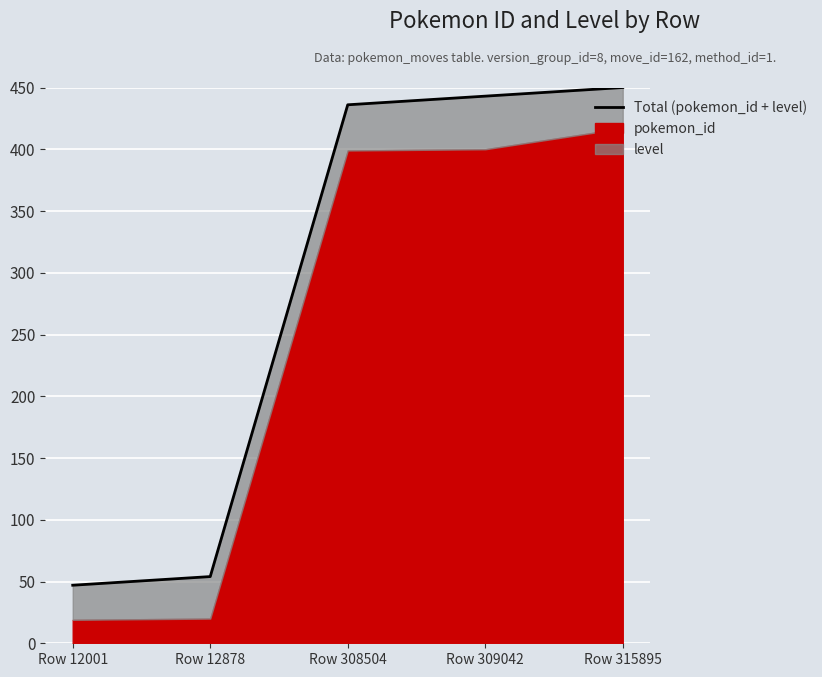

Is it true that the value at Row 12001 is 24?

False